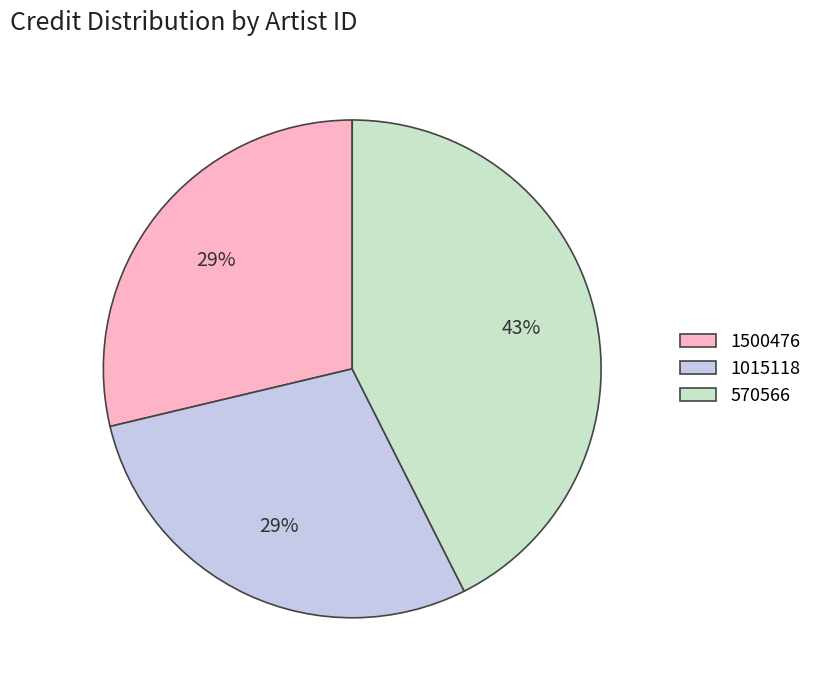

Which slice is the largest?

570566